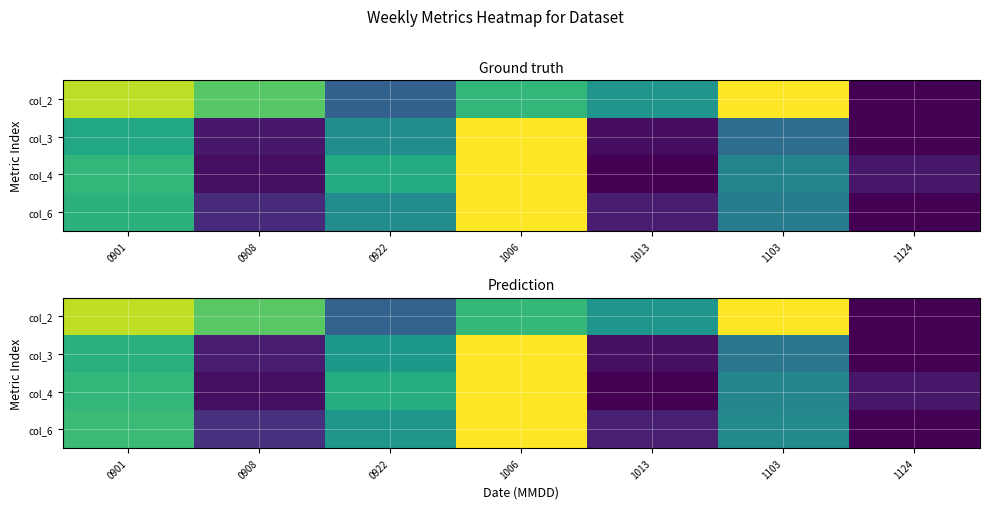

How many categories are shown in the chart?

7